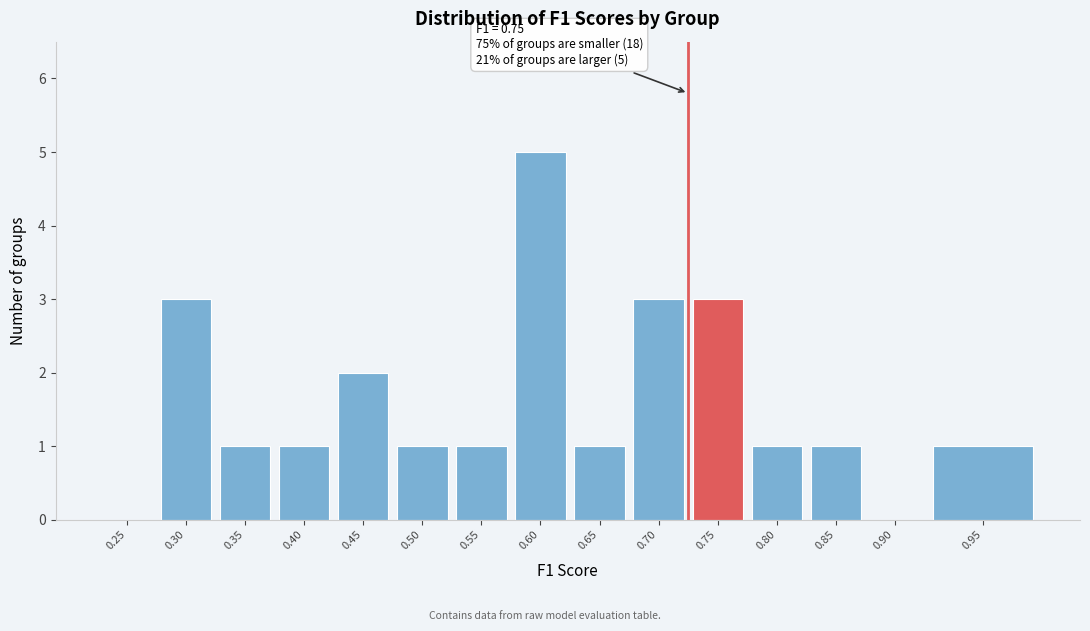

Reading left to right, transcribe all the data shown in this chart.

0.25=0	0.30=3	0.35=1	0.40=1	0.45=2	0.50=1	0.55=1	0.60=5	0.65=1	0.70=3	0.75=3	0.80=1	0.85=1	0.90=0	0.95=1